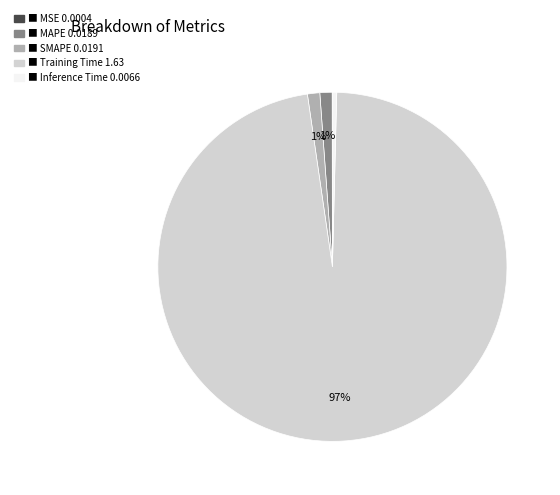

To the nearest percent, what is the average slice percentage?

20%